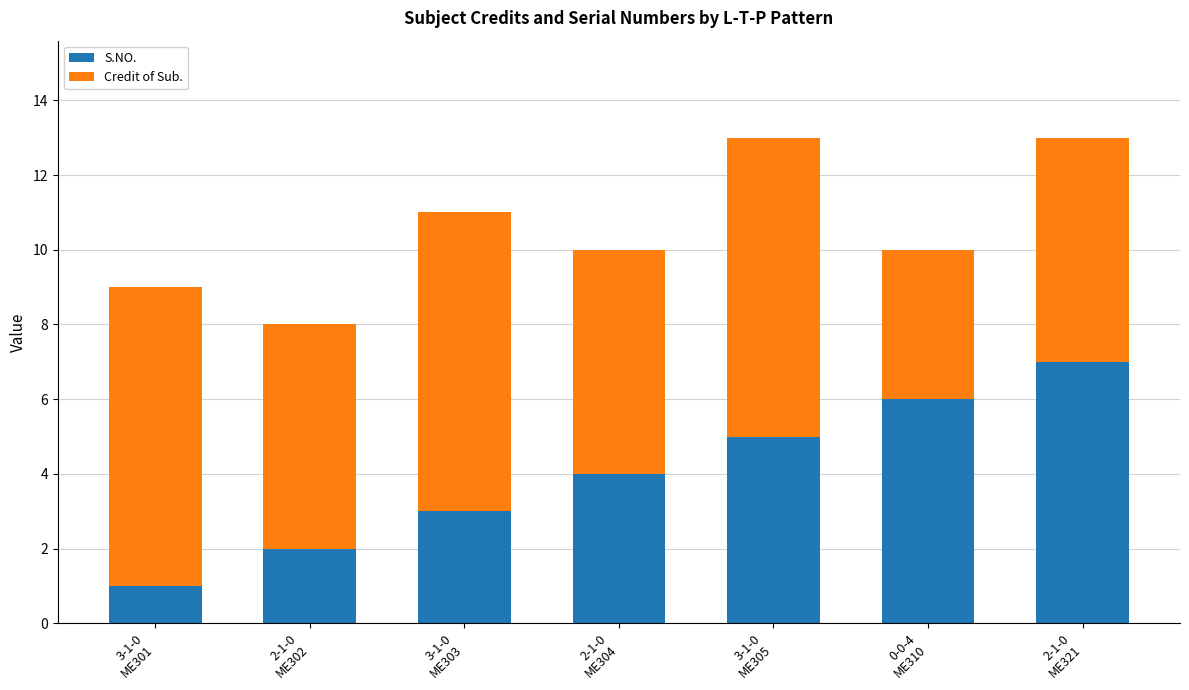

What are all the series names shown in the legend?

S.NO., Credit of Sub.